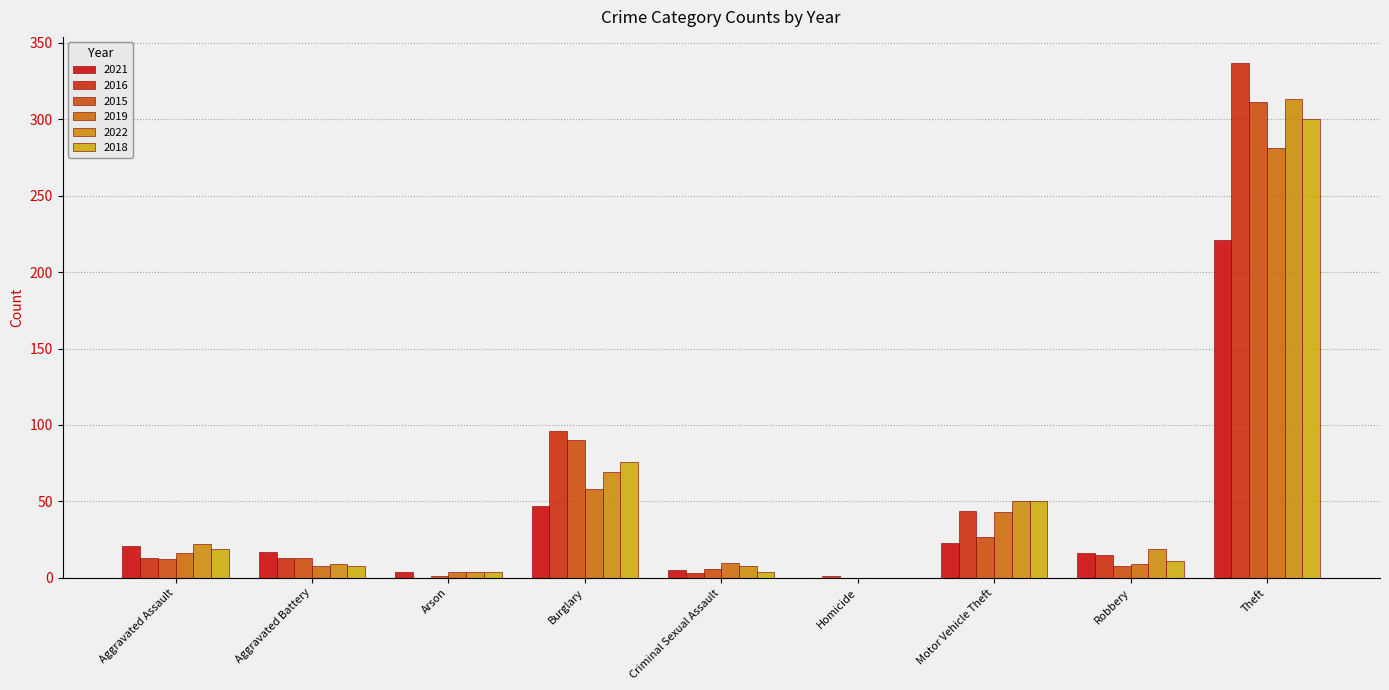

How many categories are shown in the chart?

9